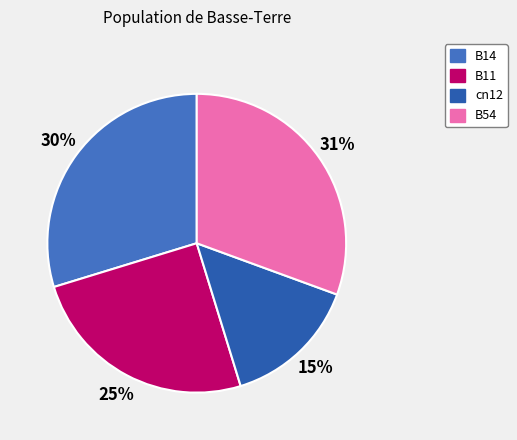

To the nearest percent, what is the average slice percentage?

25%